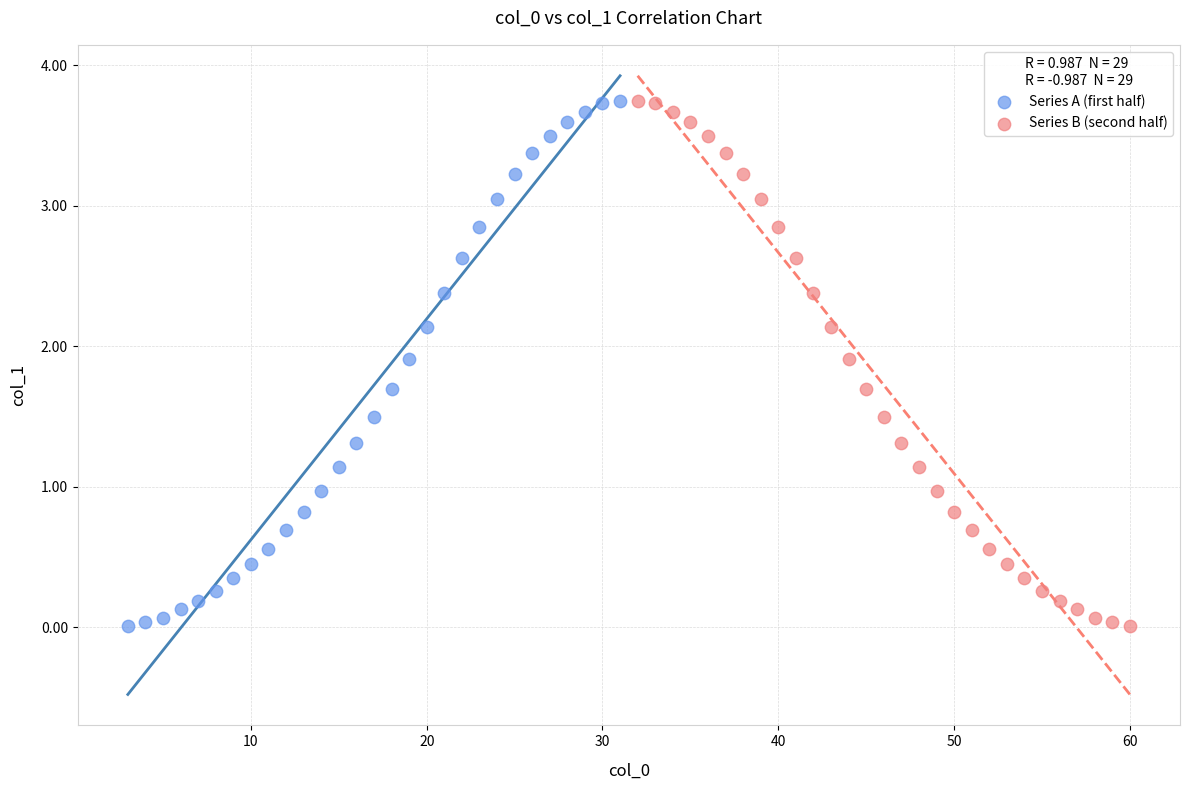

What are all the series names shown in the legend?

Series A (first half), Series B (second half)